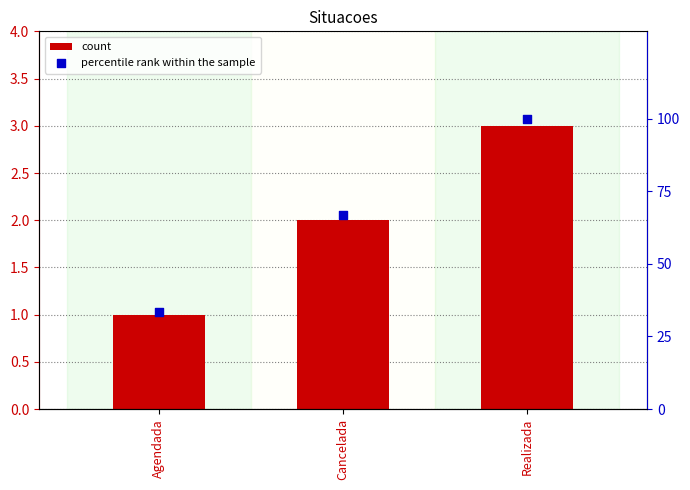

Which series has the largest total across all categories?

percentile rank within the sample